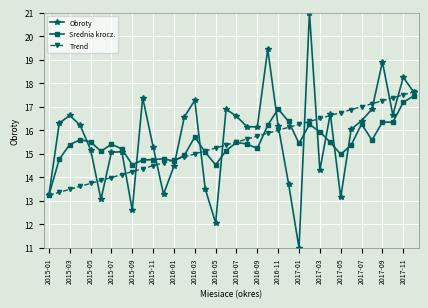

Does the chart have visible grid lines?

Yes